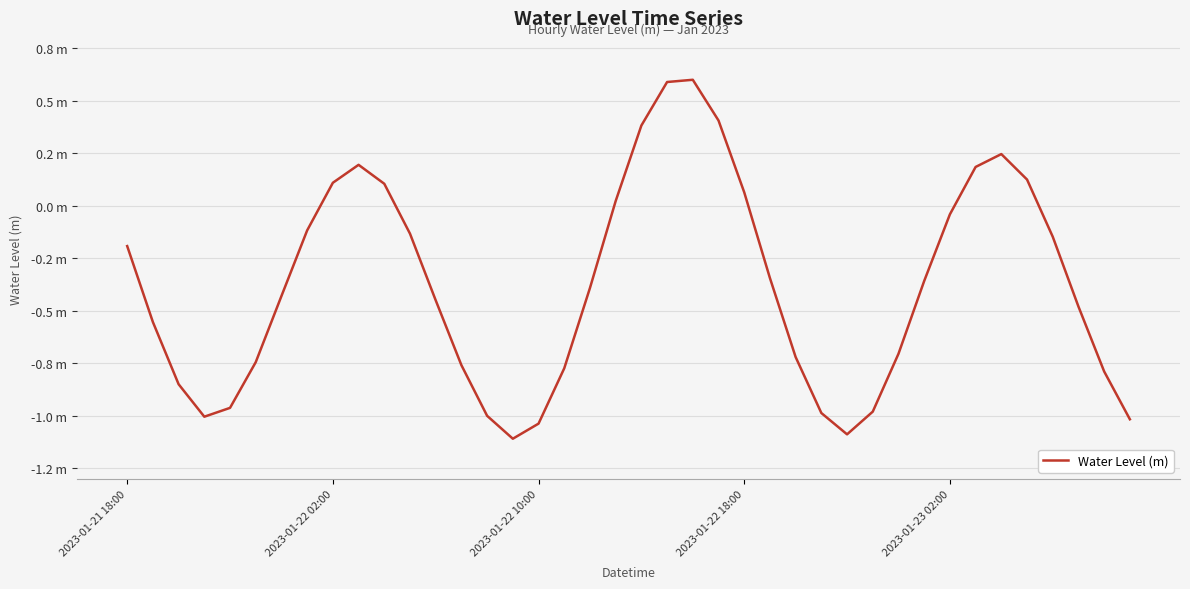

List the labels in order of value, smallest first.

15, 28, 16, 39, 2023-01-22 18:00, 14, 27, 29, 2023-01-23 02:00, 2023-01-22 10:00, 38, 17, 13, 5, 26, 30, 2023-01-22 02:00, 37, 12, 6, 18, 31, 25, 2023-01-21 18:00, 36, 11, 7, 32, 19, 24, 10, 8, 35, 33, 9, 34, 20, 23, 21, 22